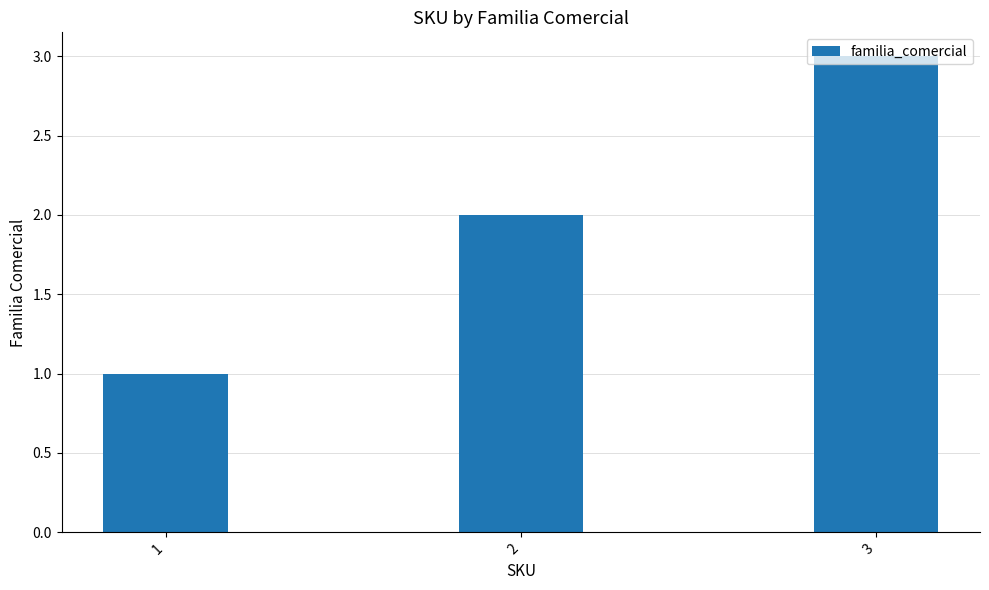

Reading left to right, extract all data points from this chart.

1=1	2=2	3=3